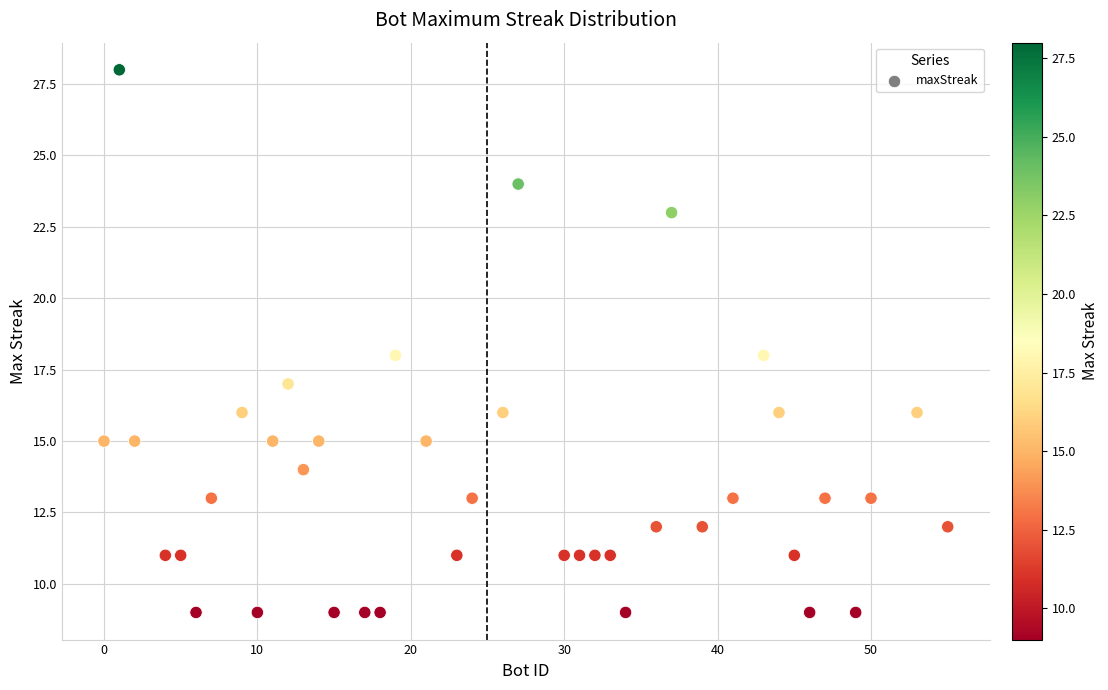

What is the range of X values (max minus min)?

55